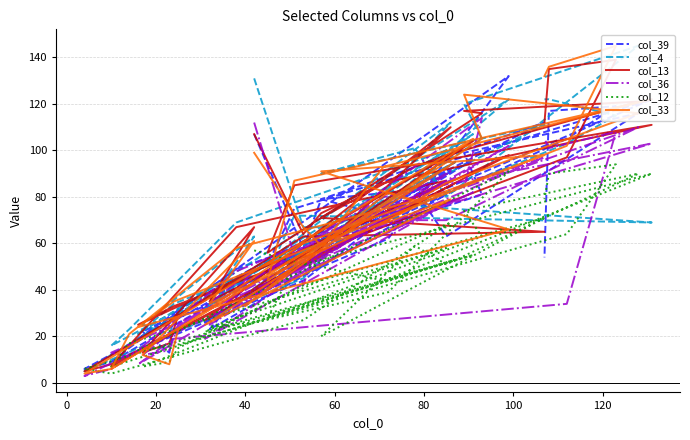

The value of col_36 at 29 is 1. True or false?

False